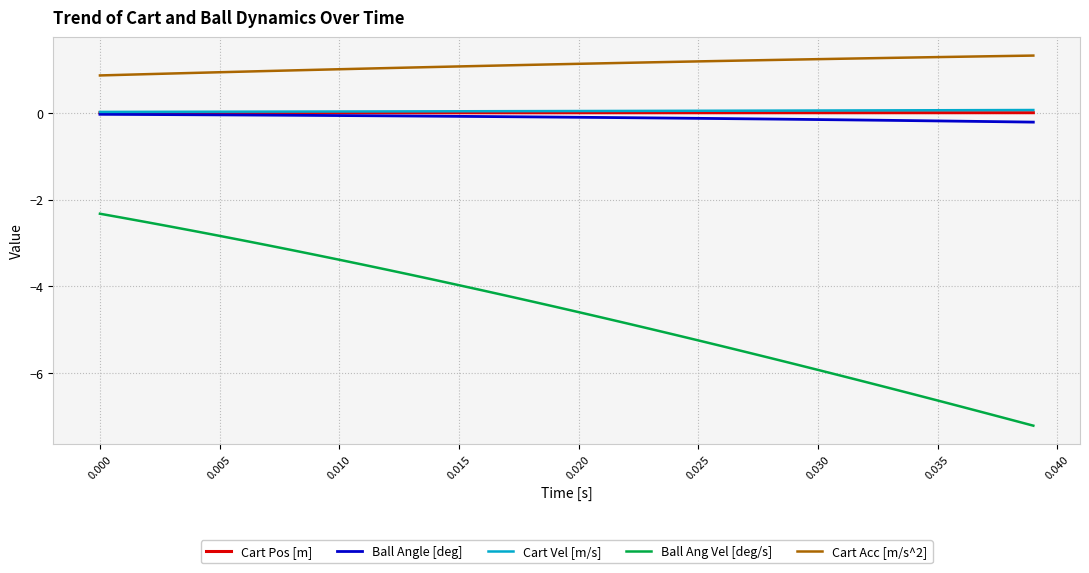

What is the greatest value displayed?

1.3